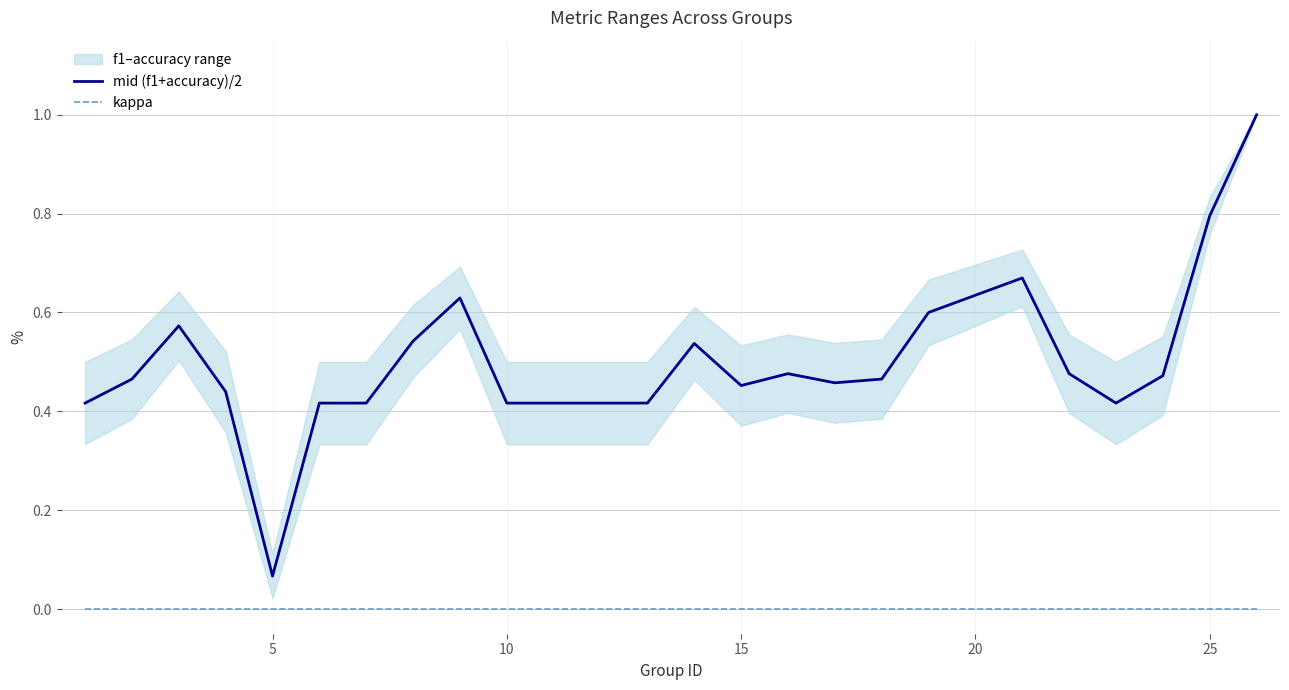

Does the chart display data point markers on the line(s)?

No